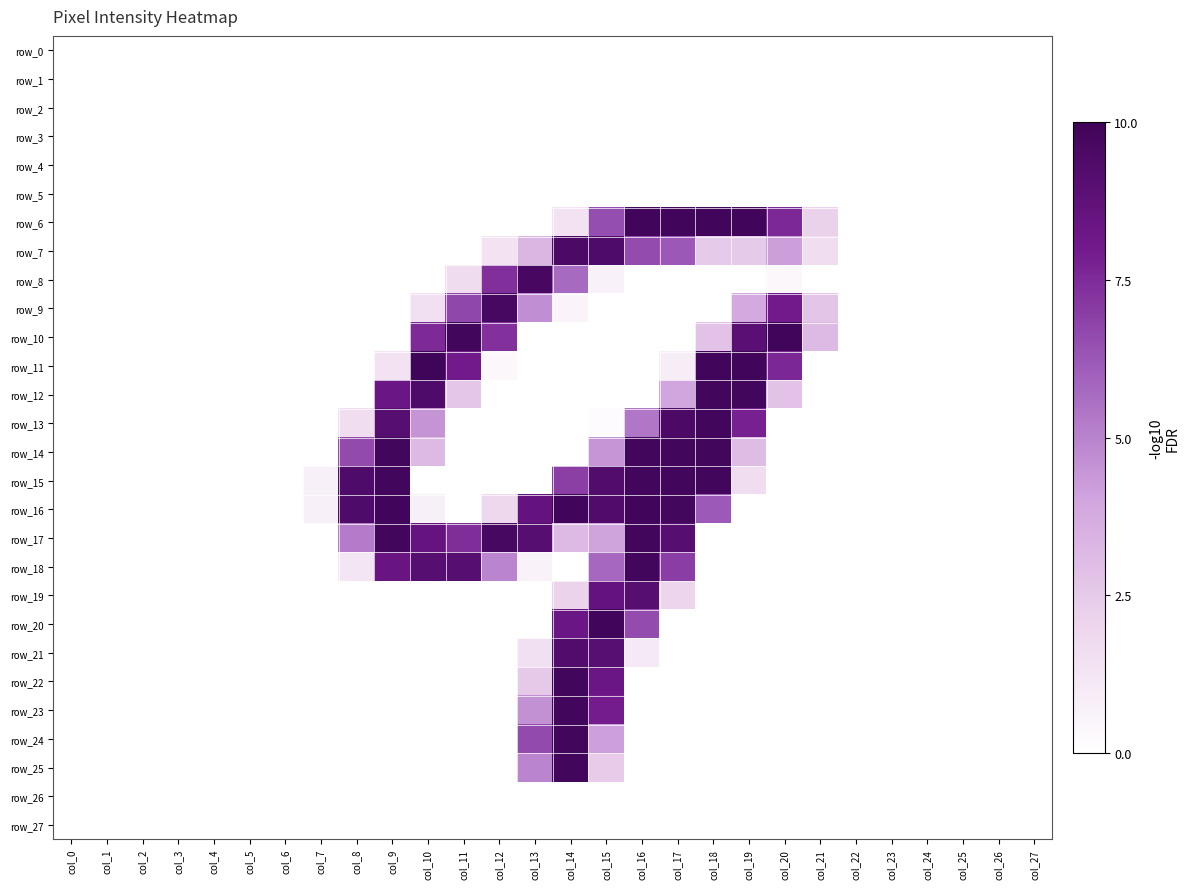

Reading left to right, list all the values displayed in this chart.

row_0: 0	0	0	0	0	0	0	0	0	0	0	0	0	0	0	0	0	0	0	0	0	0	0	0	0	0	0	0
row_1: 0	0	0	0	0	0	0	0	0	0	0	0	0	0	0	0	0	0	0	0	0	0	0	0	0	0	0	0
row_2: 0	0	0	0	0	0	0	0	0	0	0	0	0	0	0	0	0	0	0	0	0	0	0	0	0	0	0	0
row_3: 0	0	0	0	0	0	0	0	0	0	0	0	0	0	0	0	0	0	0	0	0	0	0	0	0	0	0	0
row_4: 0	0	0	0	0	0	0	0	0	0	0	0	0	0	0	0	0	0	0	0	0	0	0	0	0	0	0	0
row_5: 0	0	0	0	0	0	0	0	0	0	0	0	0	0	0	0	0	0	0	0	0	0	0	0	0	0	0	0
row_6: 0	0	0	0	0	0	0	0	0	0	0	0	0	0	36	166	253	253	253	253	193	55	0	0	0	0	0	0
row_7: 0	0	0	0	0	0	0	0	0	0	0	0	36	84	242	239	168	159	63	63	107	42	0	0	0	0	0	0
row_8: 0	0	0	0	0	0	0	0	0	0	0	43	188	246	146	17	0	0	0	0	9	0	0	0	0	0	0	0
row_9: 0	0	0	0	0	0	0	0	0	0	38	171	247	119	14	0	0	0	0	98	204	69	0	0	0	0	0	0
row_10: 0	0	0	0	0	0	0	0	0	0	192	252	187	0	0	0	0	0	71	228	253	80	0	0	0	0	0	0
row_11: 0	0	0	0	0	0	0	0	0	36	255	204	9	0	0	0	0	22	253	253	194	0	0	0	0	0	0	0
row_12: 0	0	0	0	0	0	0	0	0	211	239	68	0	0	0	0	0	101	252	252	71	0	0	0	0	0	0	0
row_13: 0	0	0	0	0	0	0	0	41	232	115	0	0	0	0	4	136	242	252	199	0	0	0	0	0	0	0	0
row_14: 0	0	0	0	0	0	0	0	169	252	80	0	0	0	0	114	252	252	252	77	0	0	0	0	0	0	0	0
row_15: 0	0	0	0	0	0	0	18	239	252	0	0	0	0	177	236	252	252	252	42	0	0	0	0	0	0	0	0
row_16: 0	0	0	0	0	0	0	18	239	253	18	0	48	218	253	237	253	250	158	0	0	0	0	0	0	0	0	0
row_17: 0	0	0	0	0	0	0	0	133	252	217	190	247	231	80	104	252	231	0	0	0	0	0	0	0	0	0	0
row_18: 0	0	0	0	0	0	0	0	32	214	232	231	126	16	0	148	252	178	0	0	0	0	0	0	0	0	0	0
row_19: 0	0	0	0	0	0	0	0	0	0	0	0	0	0	54	218	231	51	0	0	0	0	0	0	0	0	0	0
row_20: 0	0	0	0	0	0	0	0	0	0	0	0	0	0	211	253	168	0	0	0	0	0	0	0	0	0	0	0
row_21: 0	0	0	0	0	0	0	0	0	0	0	0	0	38	236	230	27	0	0	0	0	0	0	0	0	0	0	0
row_22: 0	0	0	0	0	0	0	0	0	0	0	0	0	64	252	211	0	0	0	0	0	0	0	0	0	0	0	0
row_23: 0	0	0	0	0	0	0	0	0	0	0	0	0	117	252	202	0	0	0	0	0	0	0	0	0	0	0	0
row_24: 0	0	0	0	0	0	0	0	0	0	0	0	0	169	252	106	0	0	0	0	0	0	0	0	0	0	0	0
row_25: 0	0	0	0	0	0	0	0	0	0	0	0	0	126	252	62	0	0	0	0	0	0	0	0	0	0	0	0
row_26: 0	0	0	0	0	0	0	0	0	0	0	0	0	0	0	0	0	0	0	0	0	0	0	0	0	0	0	0
row_27: 0	0	0	0	0	0	0	0	0	0	0	0	0	0	0	0	0	0	0	0	0	0	0	0	0	0	0	0